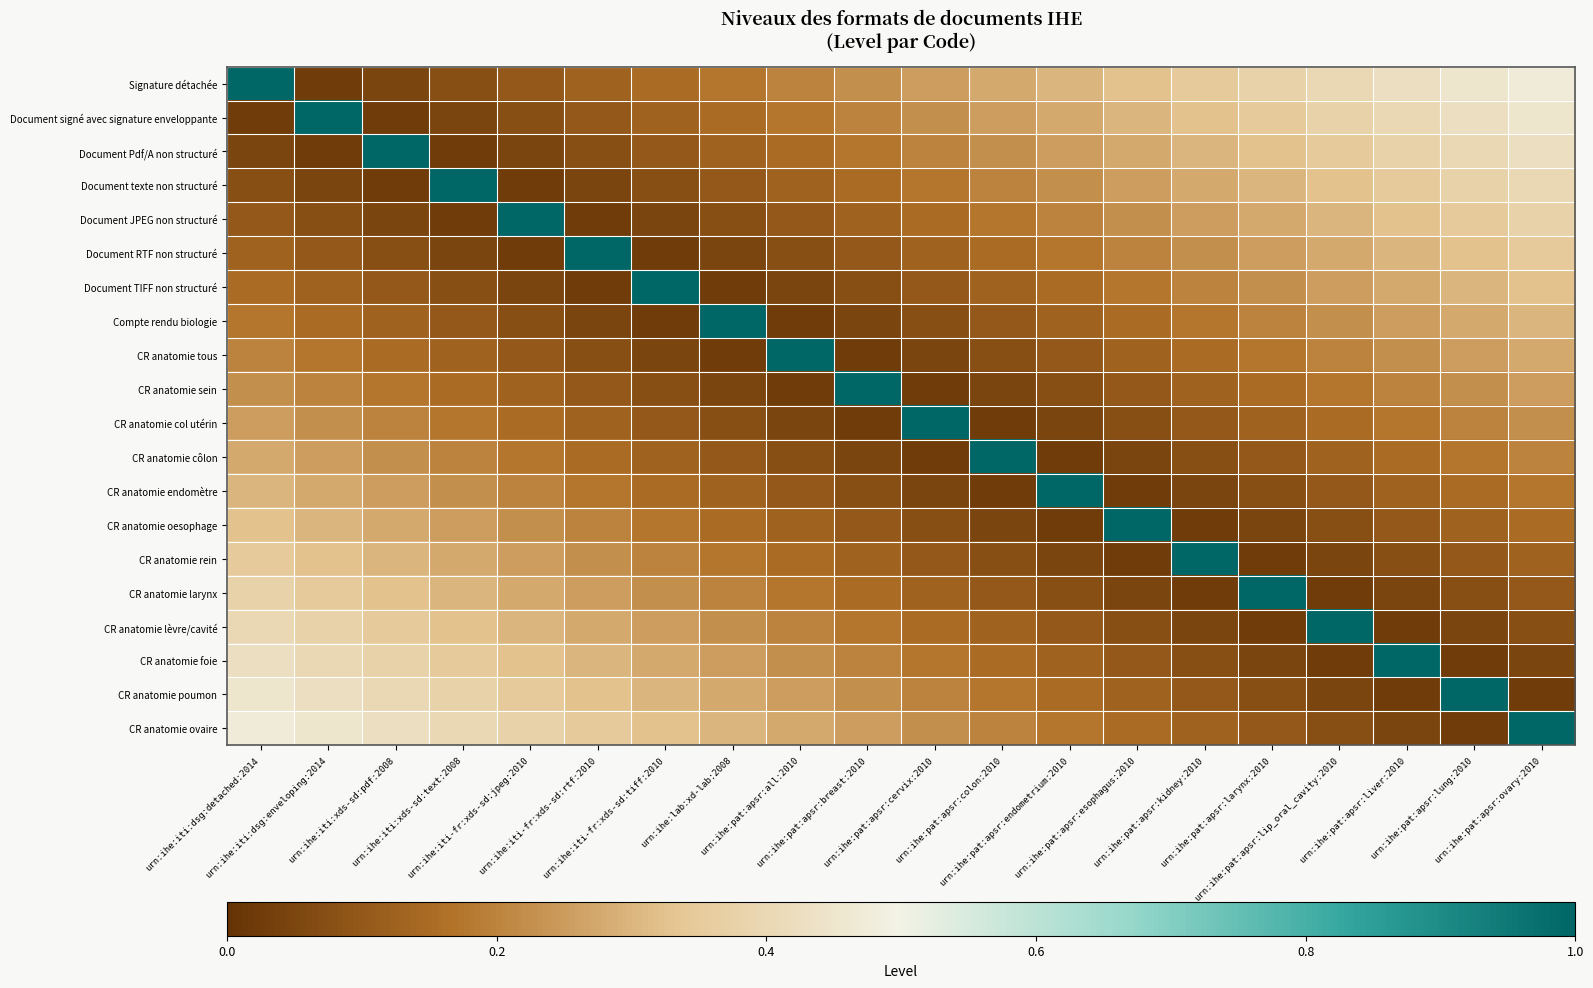

List the series in order of their peak value, highest first.

Signature détachée, Document signé avec signature enveloppante, Document Pdf/A non structuré, Document texte non structuré, Document JPEG non structuré, Document RTF non structuré, Document TIFF non structuré, Compte rendu biologie, CR anatomie tous, CR anatomie sein, CR anatomie col utérin, CR anatomie côlon, CR anatomie endomètre, CR anatomie oesophage, CR anatomie rein, CR anatomie larynx, CR anatomie lèvre/cavité, CR anatomie foie, CR anatomie poumon, CR anatomie ovaire